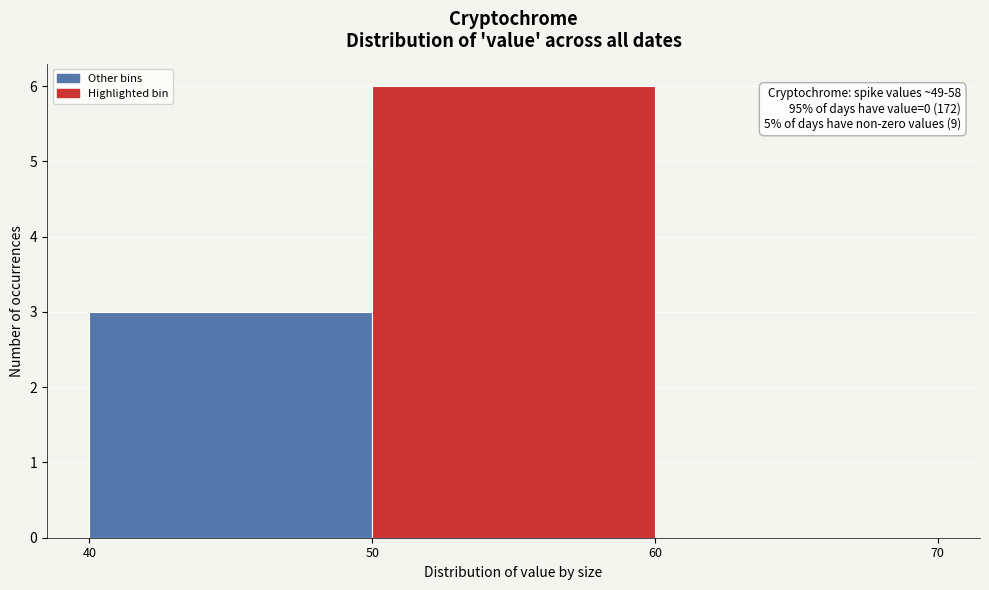

Over which range of the x-axis is the bar tallest?

50 to 60